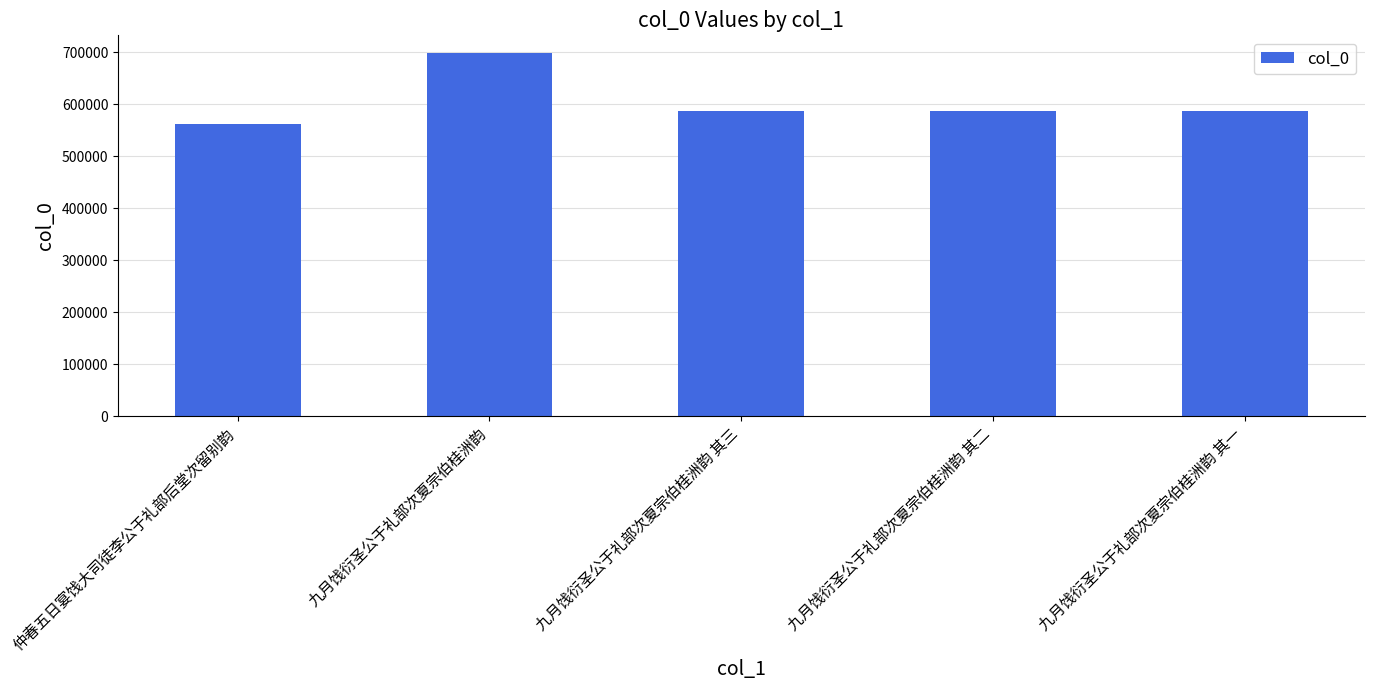

At which label does the data first exceed 587192?

九月饯衍圣公于礼部次夏宗伯桂洲韵